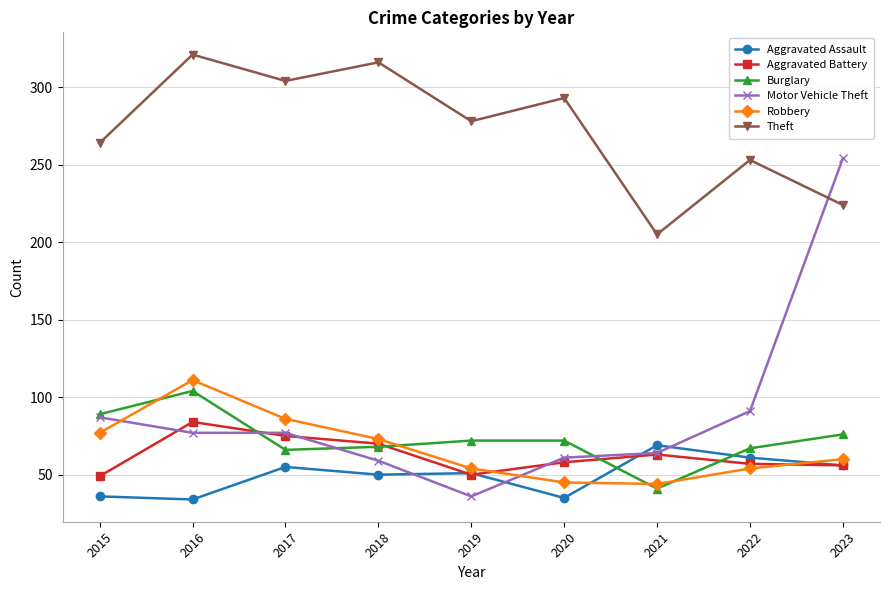

What is the difference between the maximum and second lowest values in the Burglary series?

38